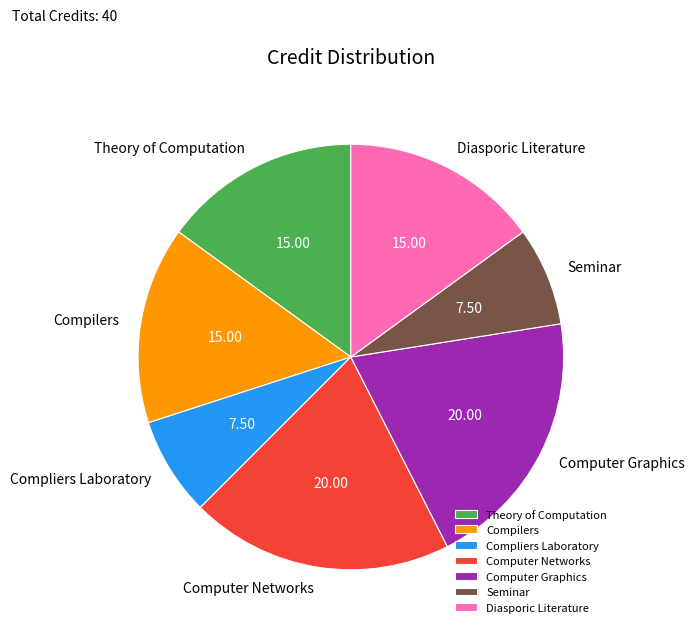

Is there any slice that represents more than half of the pie?

No